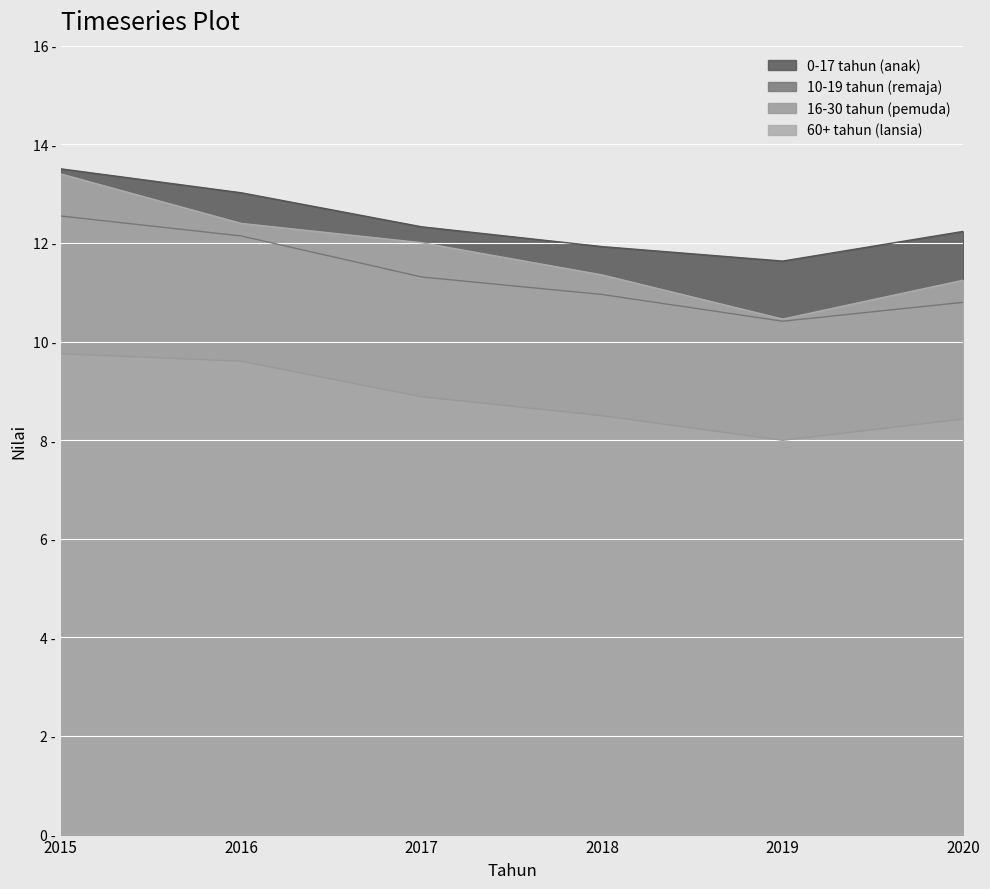

At which category does the chart reach its minimum across all series?

2019